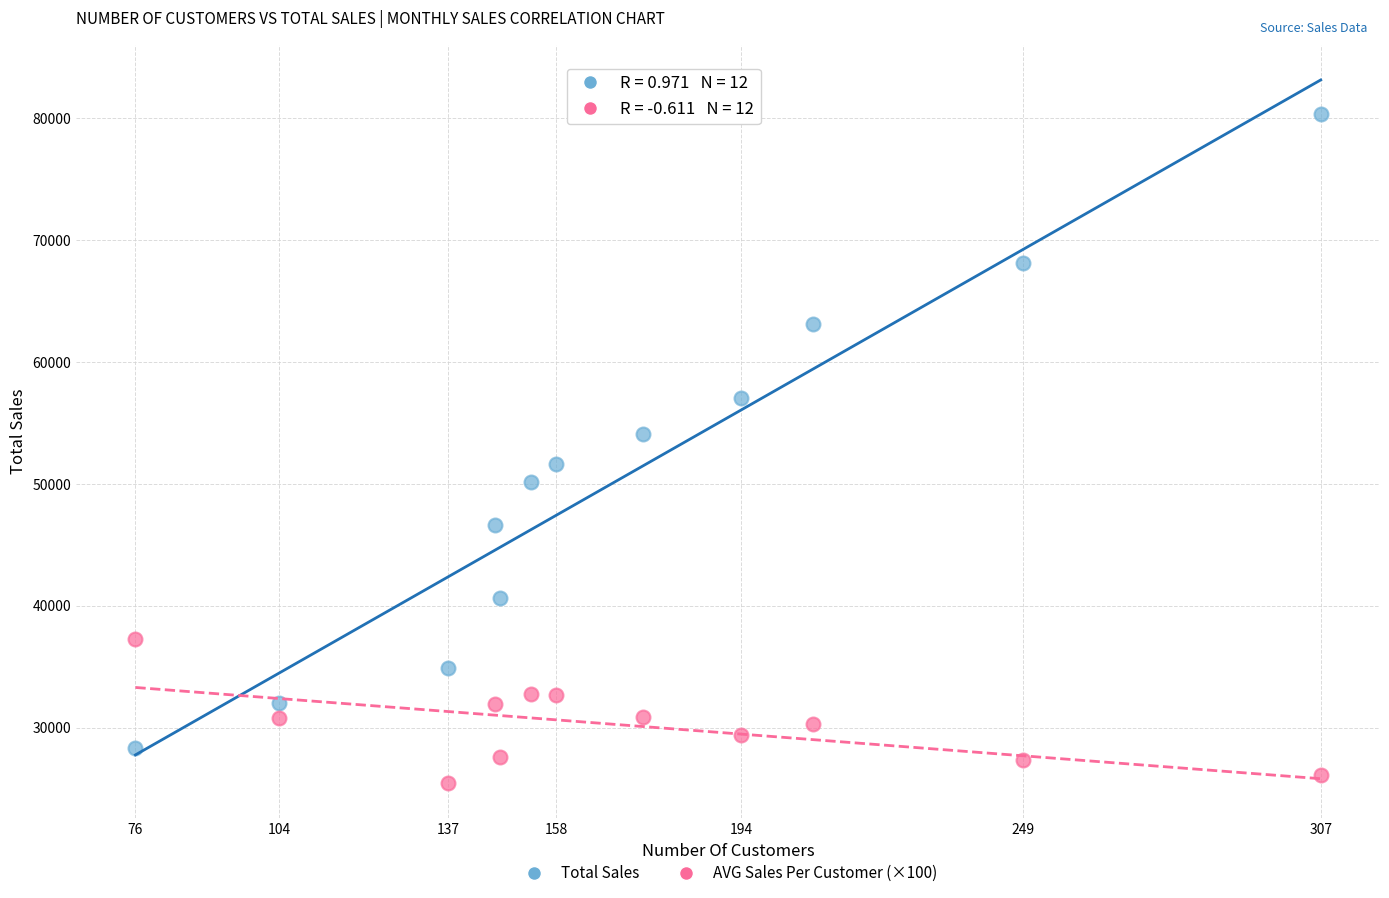

What are all the series names shown in the legend?

Total Sales, AVG Sales Per Customer (×100)